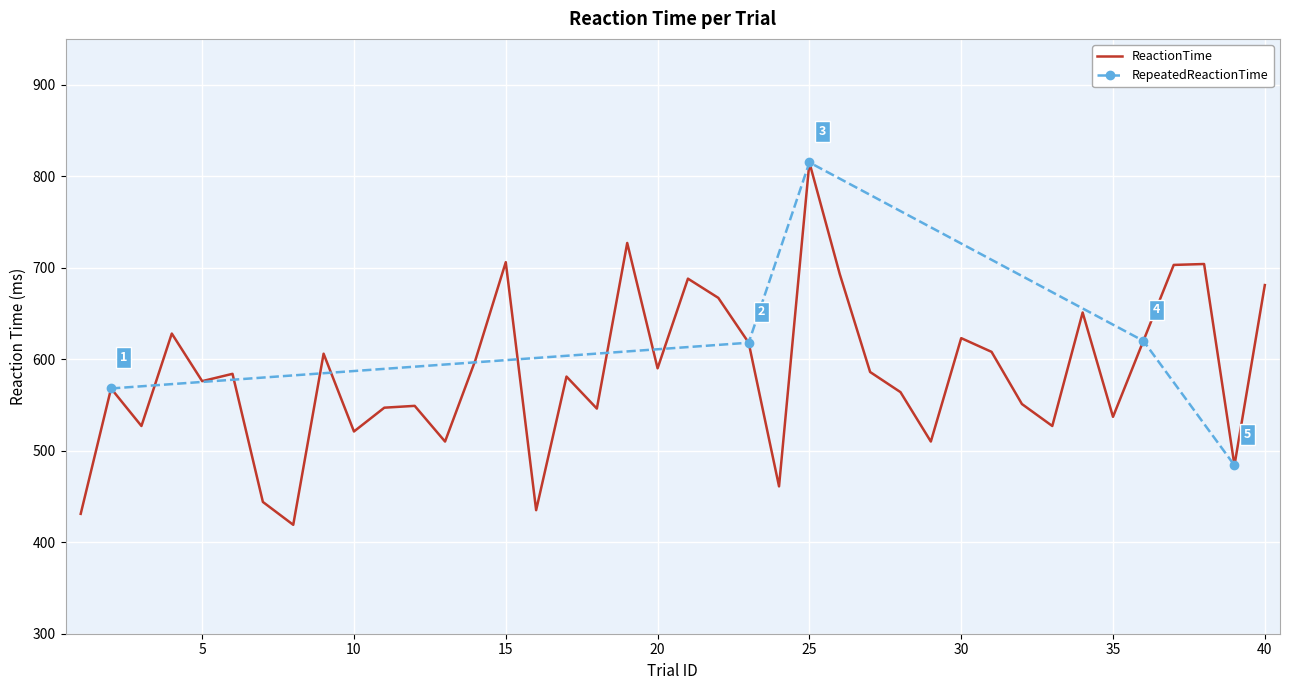

At which label is the value closest to 617?

23